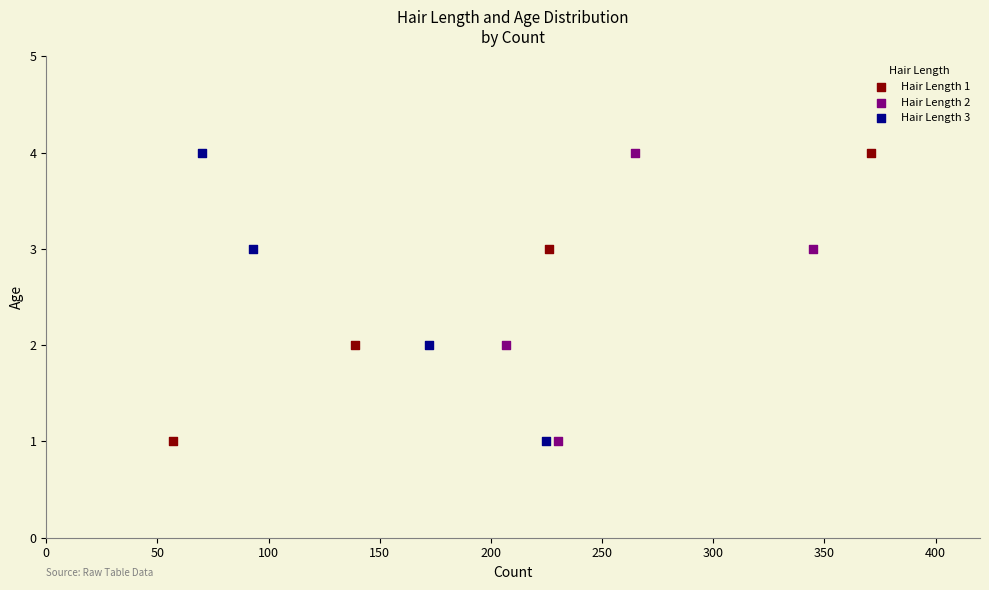

What are all the series names shown in the legend?

Hair Length 1, Hair Length 2, Hair Length 3